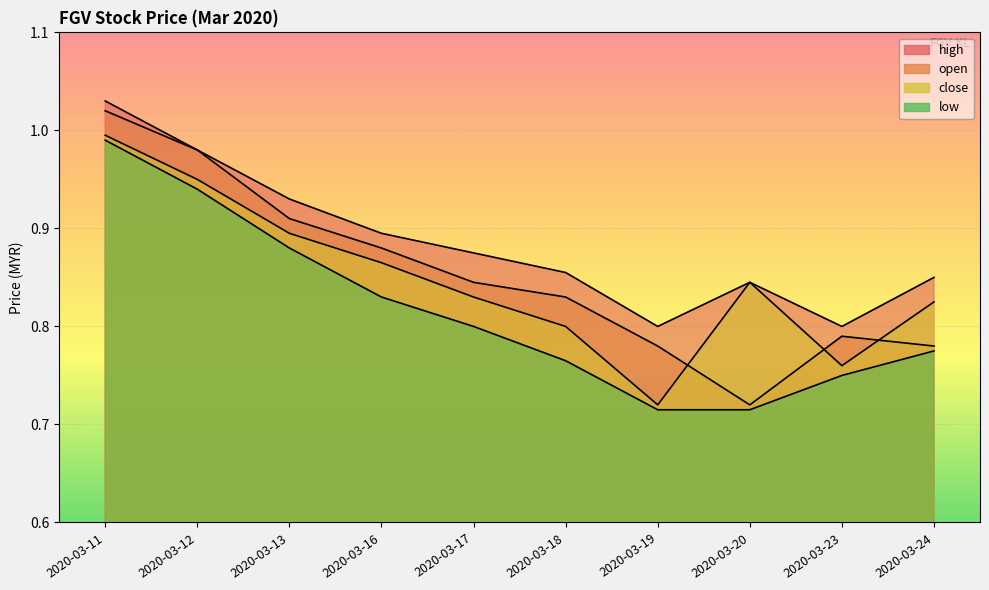

List the labels in order of open value, smallest first.

2020-03-20, 2020-03-19, 2020-03-24, 2020-03-23, 2020-03-18, 2020-03-17, 2020-03-16, 2020-03-13, 2020-03-12, 2020-03-11